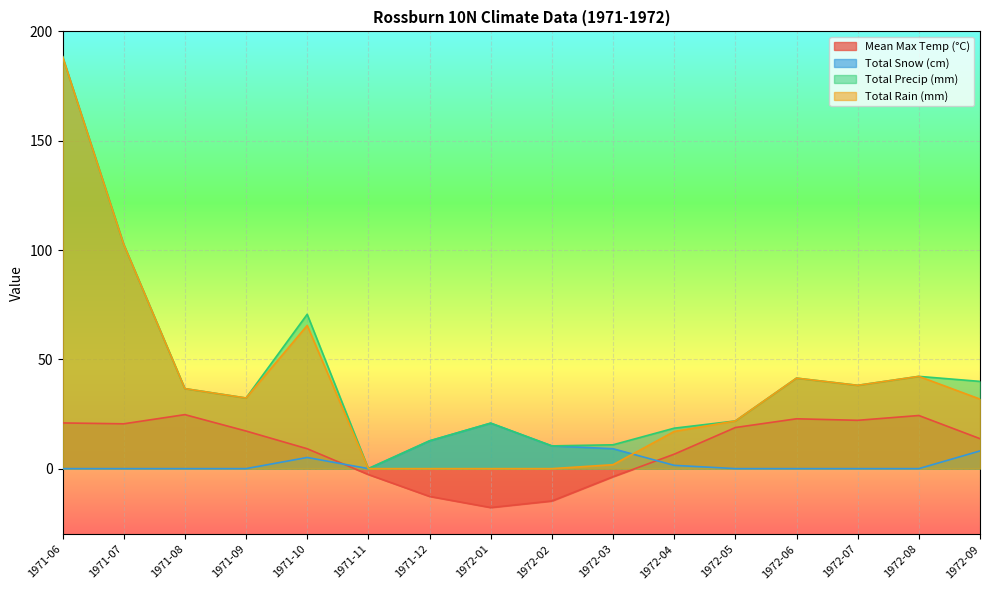

Count the number of categories in the chart.

16